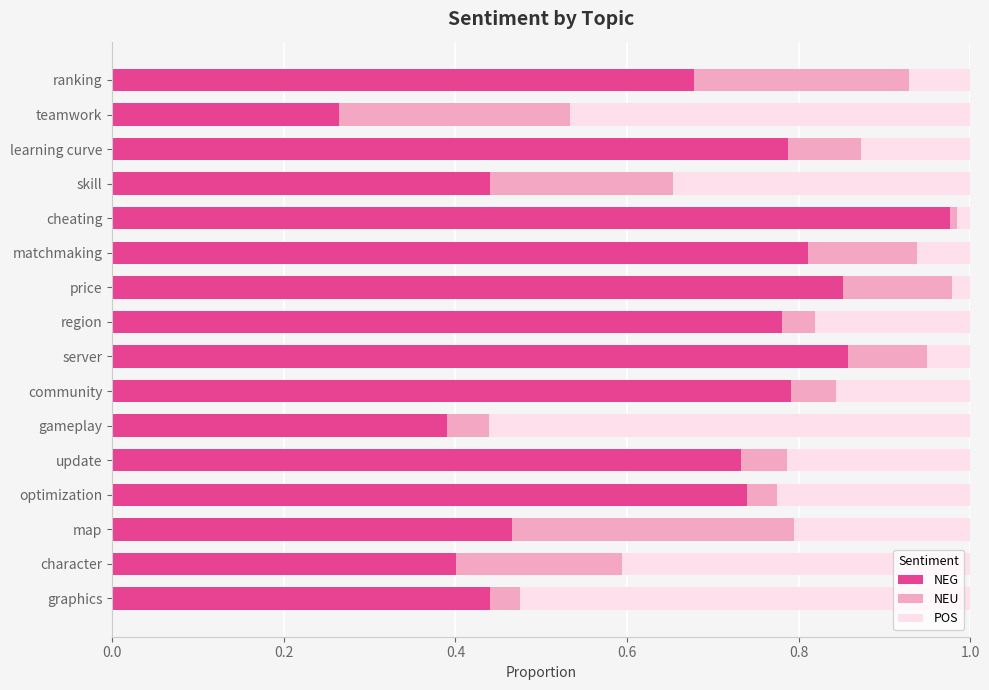

Which category has the lowest value in the NEG series?

teamwork